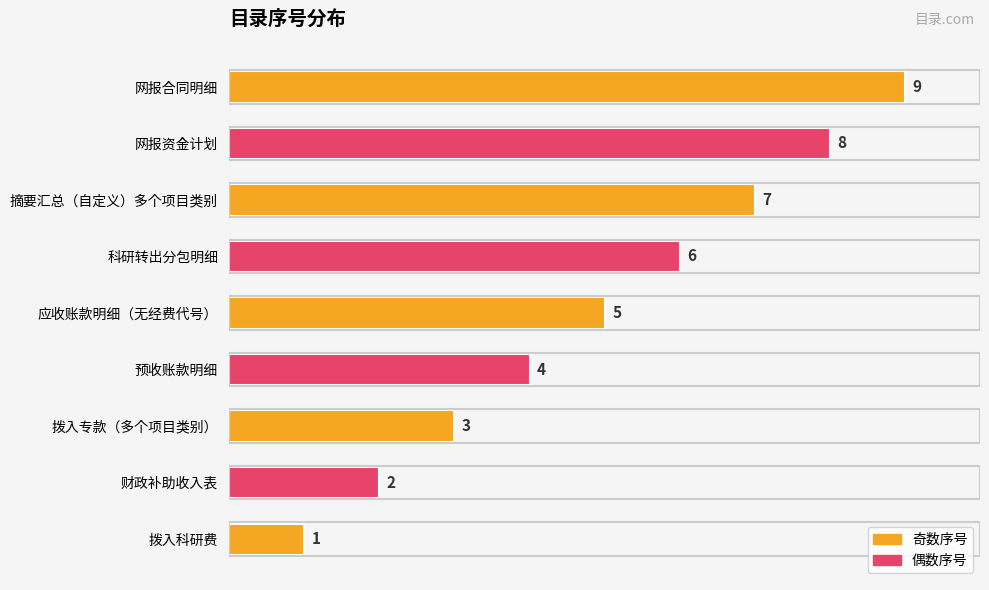

What is the smallest value displayed?

1